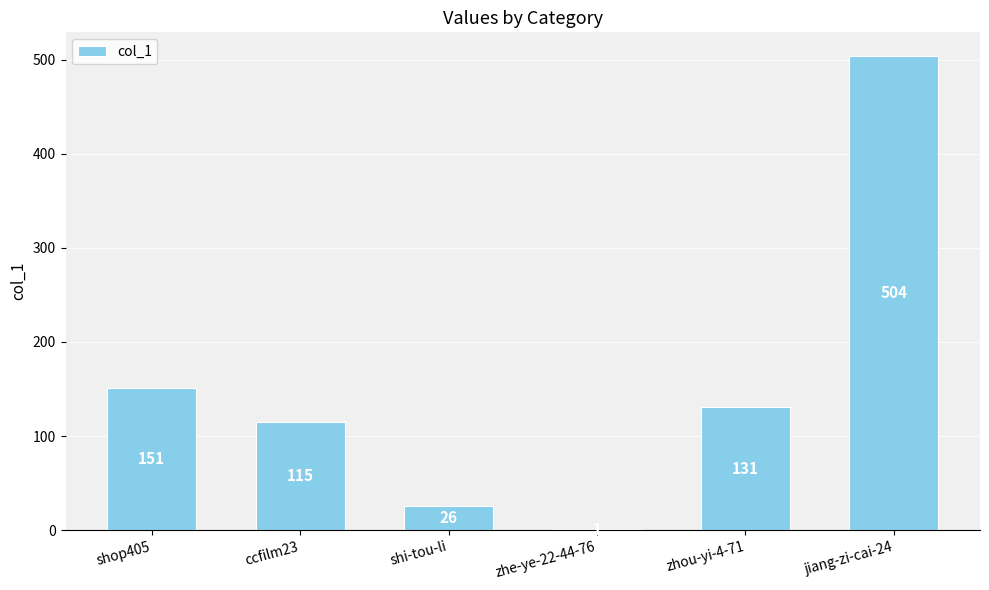

Where does the data first go above 131?

shop405